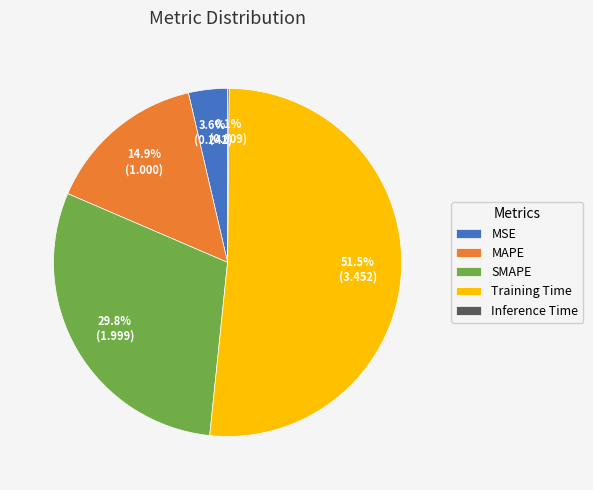

Which has a higher value, MAPE or SMAPE?

SMAPE